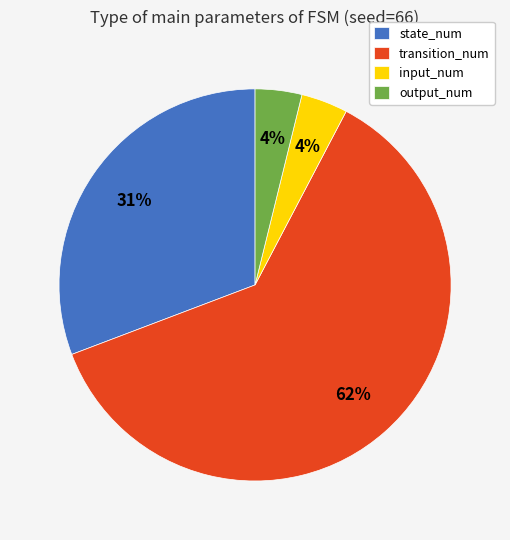

Is it true that output_num is 4% of the pie?

True